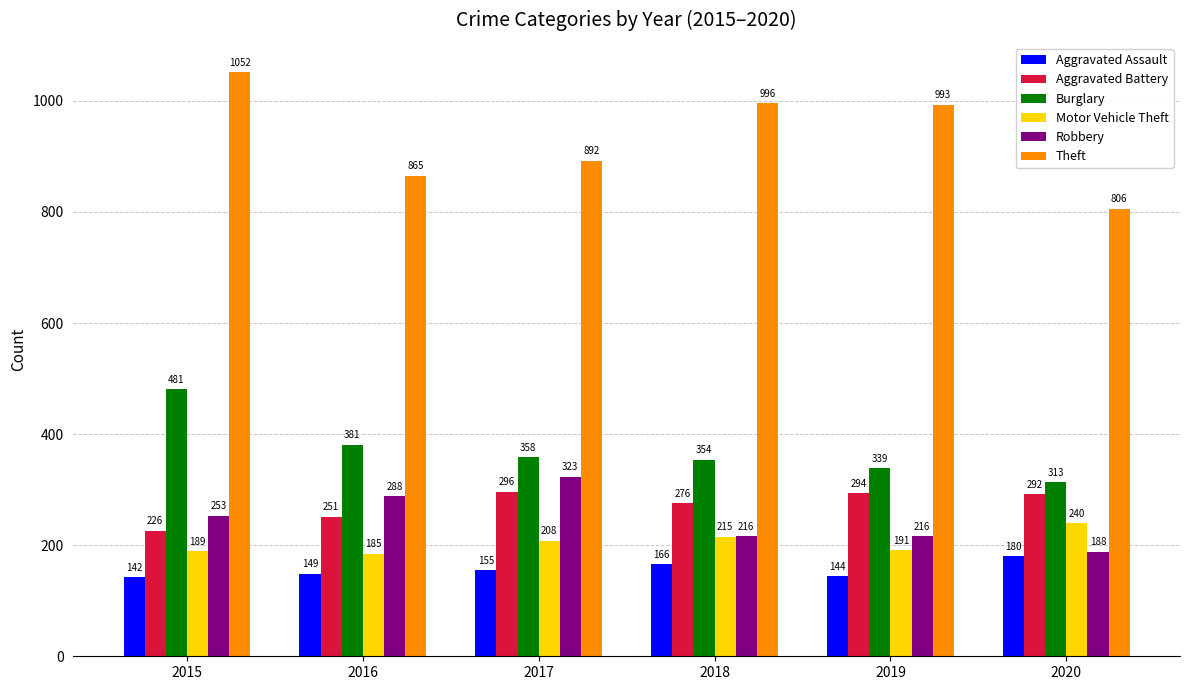

Between 2015 and 2018, which series saw the biggest shift?

Burglary